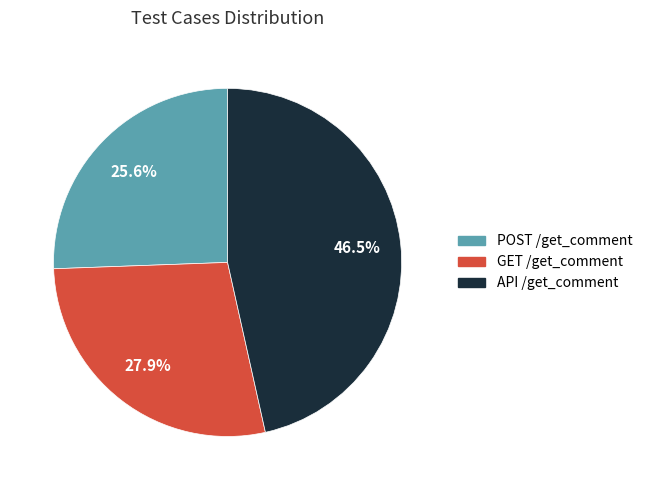

Is the sum of POST /get_comment and GET /get_comment greater than half?

Yes